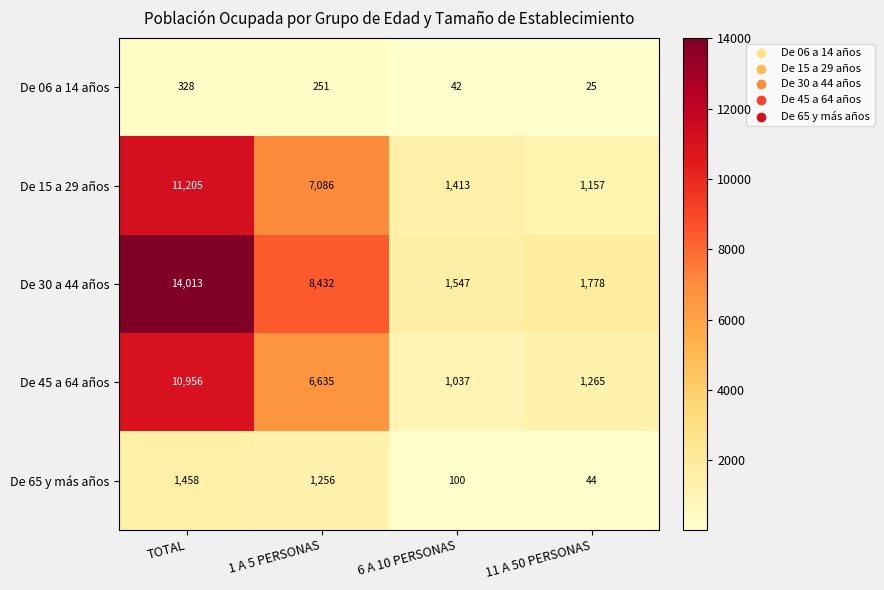

Reading right to left, transcribe all the data shown in this chart.

De 06 a 14 años: 25	42	251	328
De 15 a 29 años: 1157	1413	7086	11205
De 30 a 44 años: 1778	1547	8432	14013
De 45 a 64 años: 1265	1037	6635	10956
De 65 y más años: 44	100	1256	1458